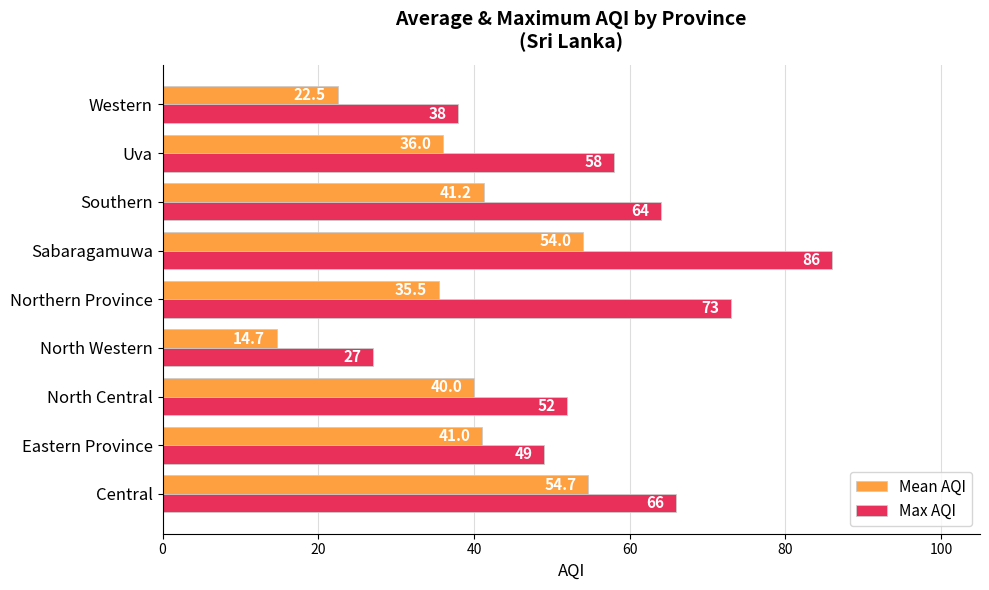

What is the approximate value of Mean AQI at Northern Province?

35.5